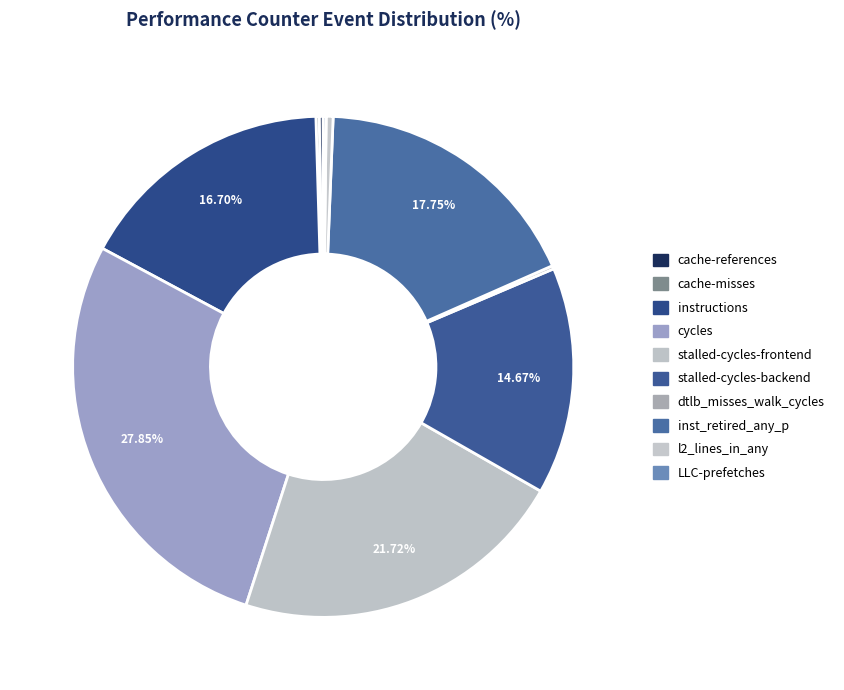

Which has a higher value, dtlb_misses_walk_cycles or cache-references?

cache-references